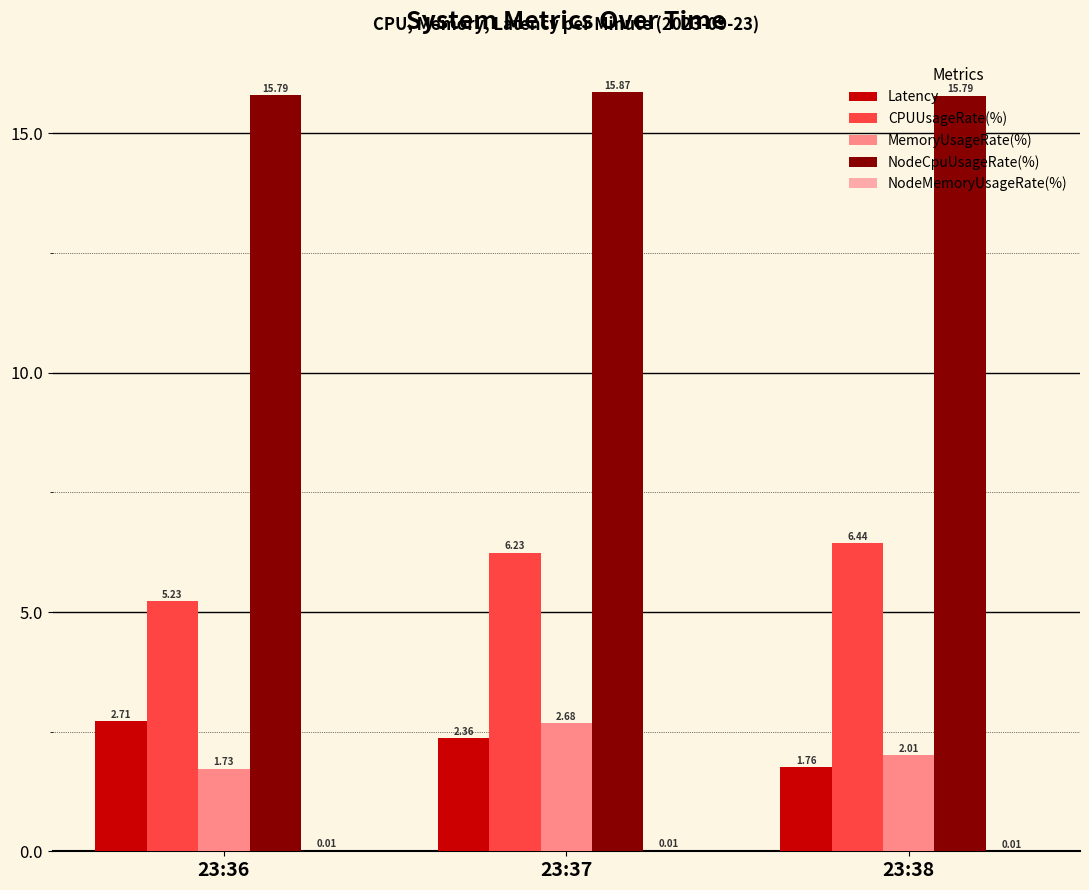

What is the sum of the NodeCpuUsageRate(%) values at 23:38 and 23:37?

31.7